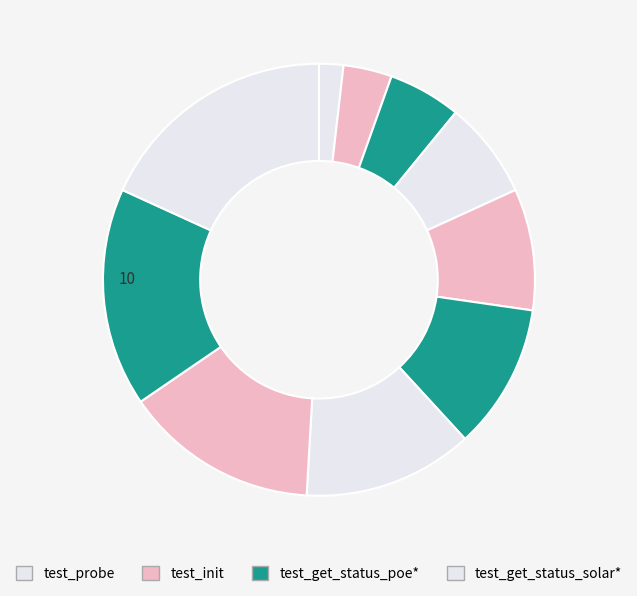

Count the number of slices in the pie.

10